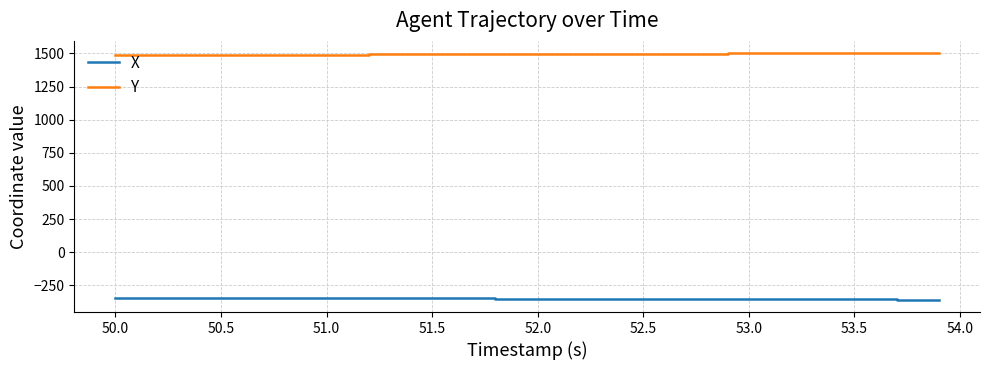

What are all the series names shown in the legend?

X, Y